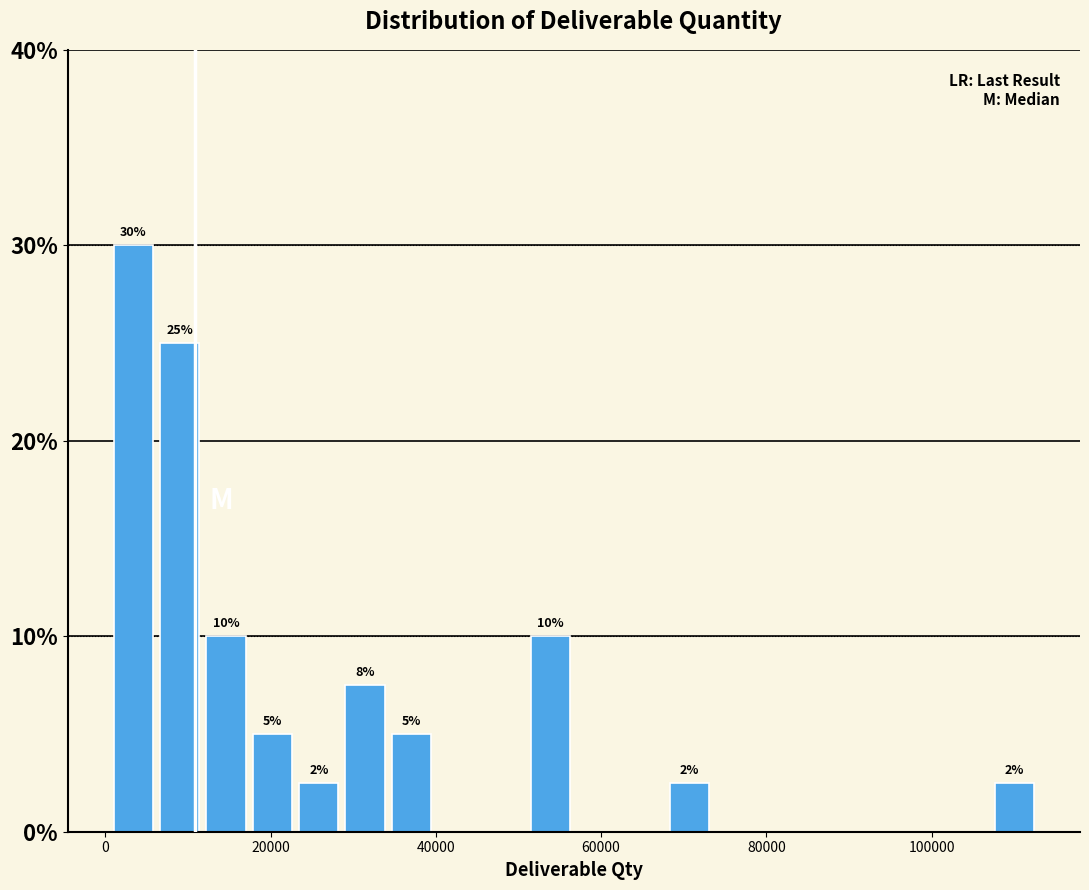

Read against the x-axis, roughly where is the centre of the tallest bar?

4000